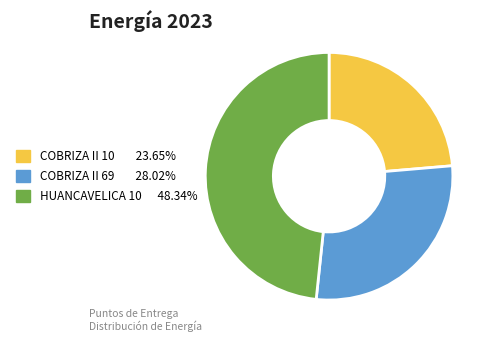

Is there any slice that represents more than half of the pie?

No